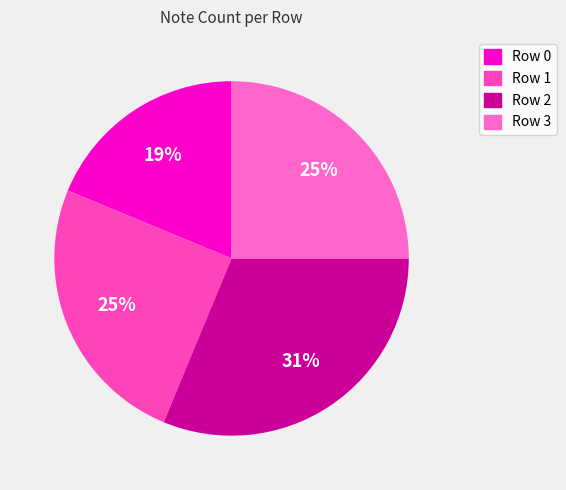

Count the number of slices in the pie.

4